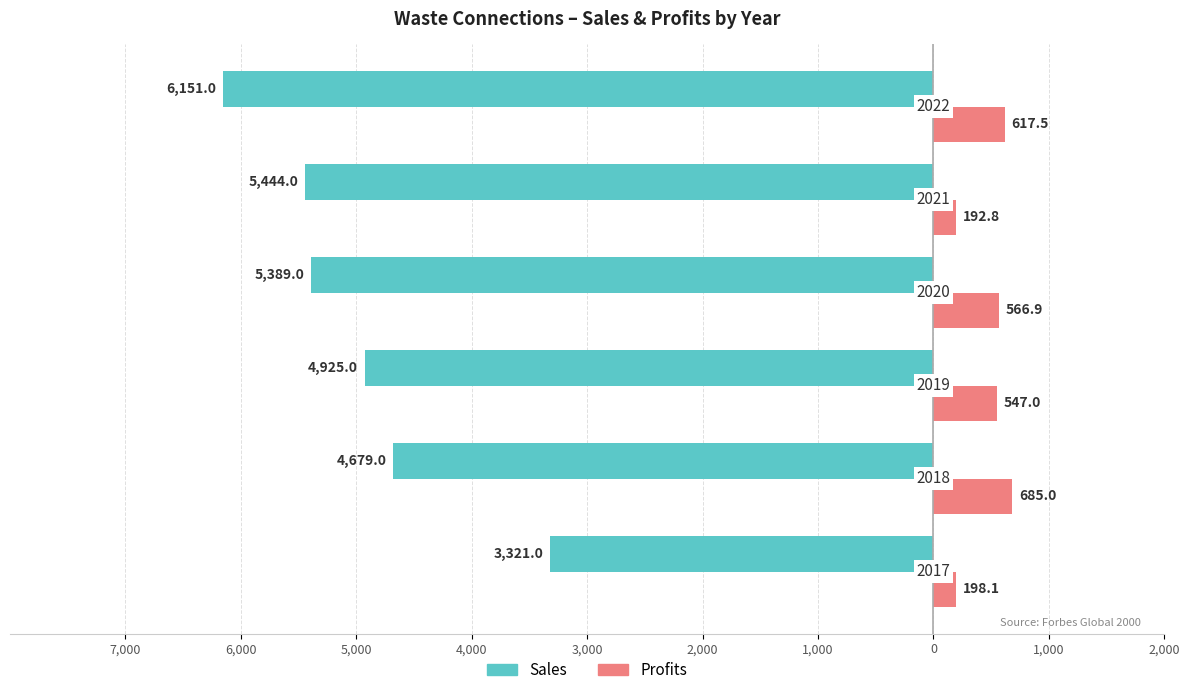

What are all the series names shown in the legend?

Sales, Profits